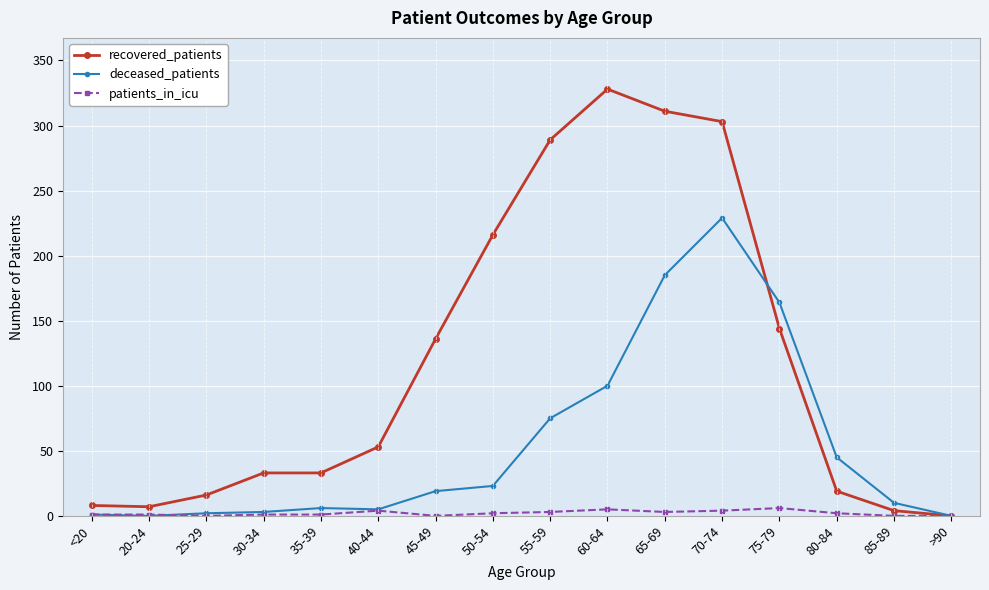

How many distinct data groups are displayed?

3